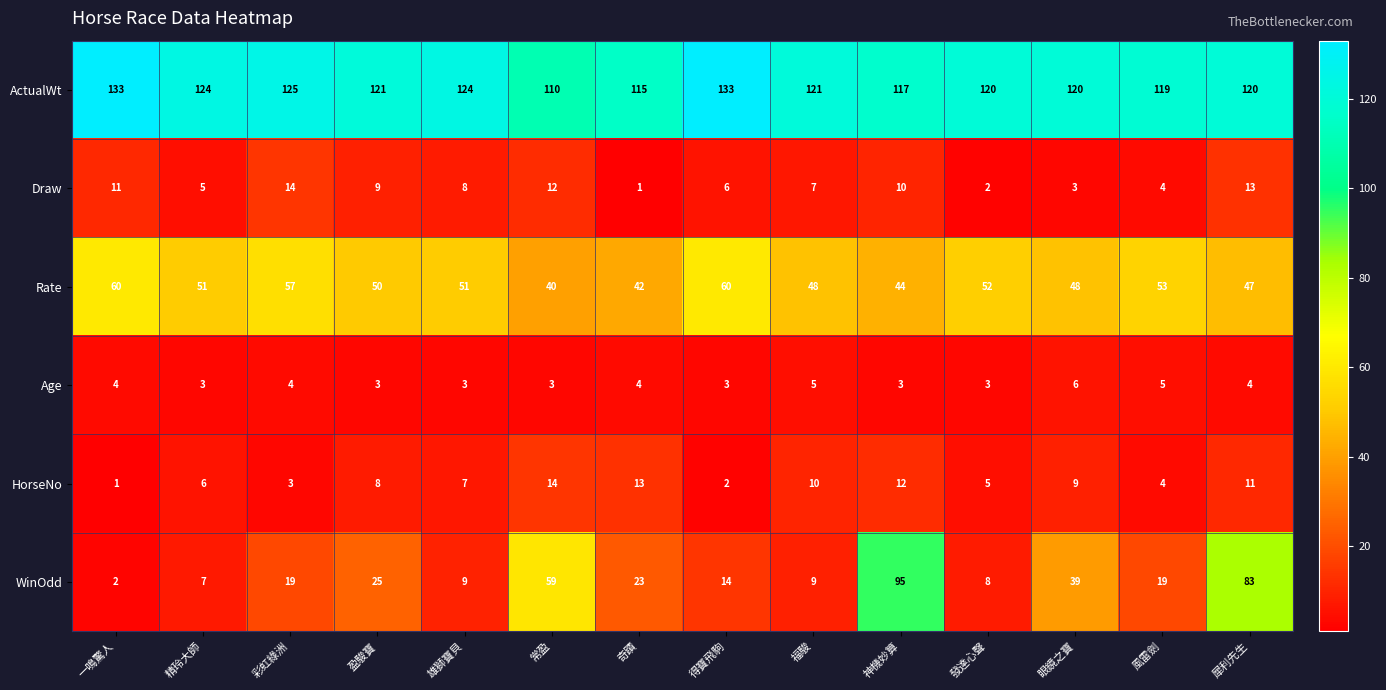

Which category has the lowest value in the WinOdd series?

一鳴驚人